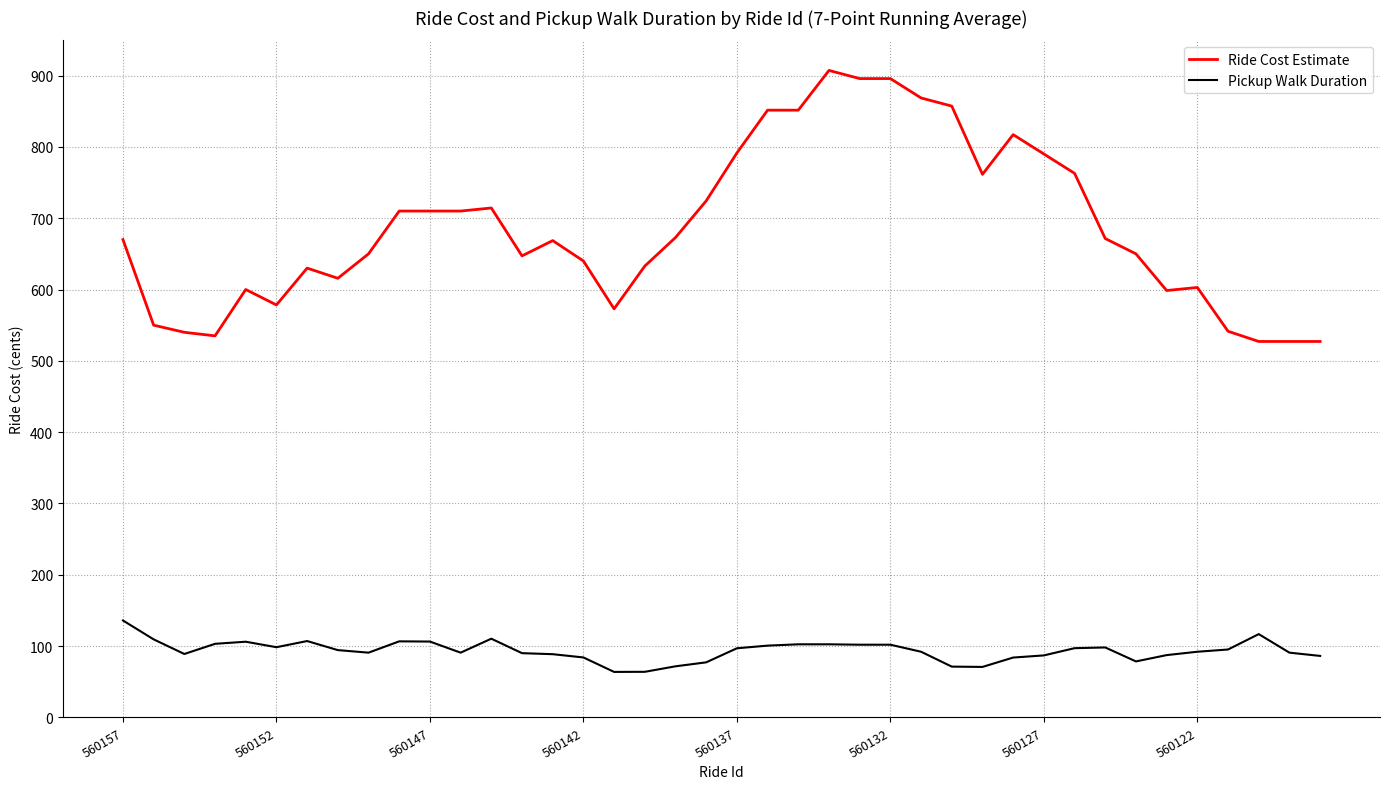

What is the smallest value displayed?

63.9